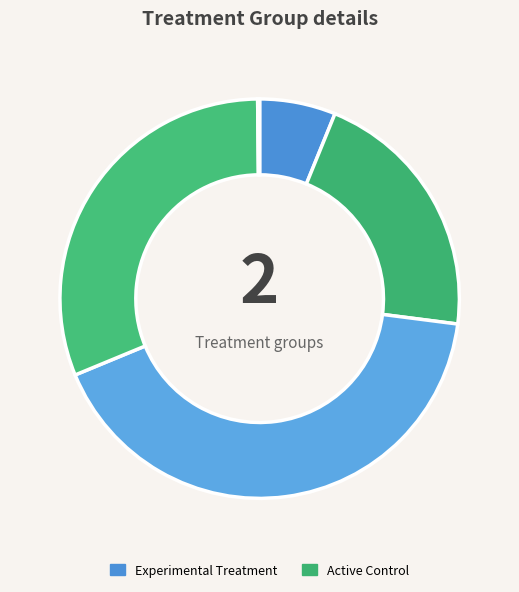

How many slices are in this pie chart?

5